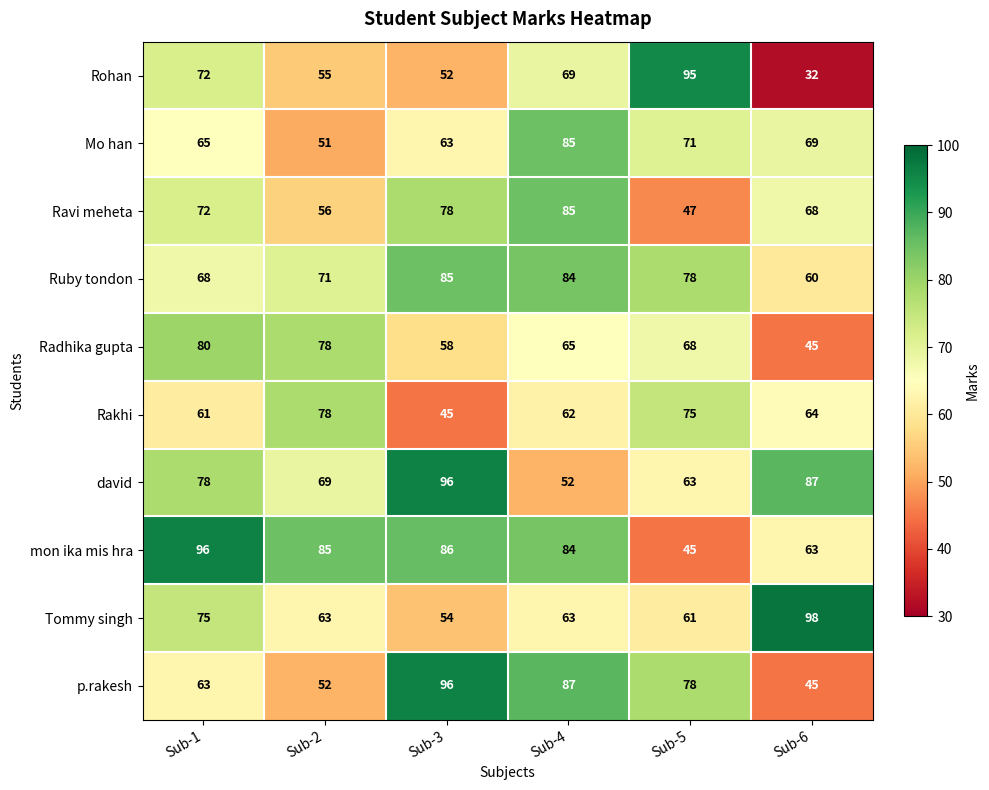

What is the lowest value of the Tommy singh series?

54